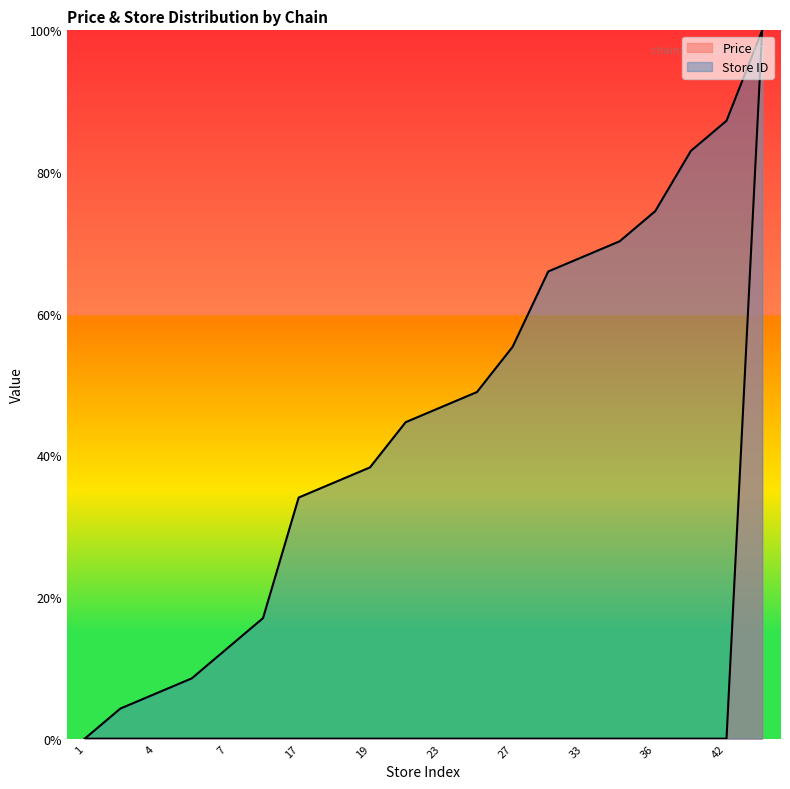

The value of Store ID at 40 is 83.0. True or false?

True